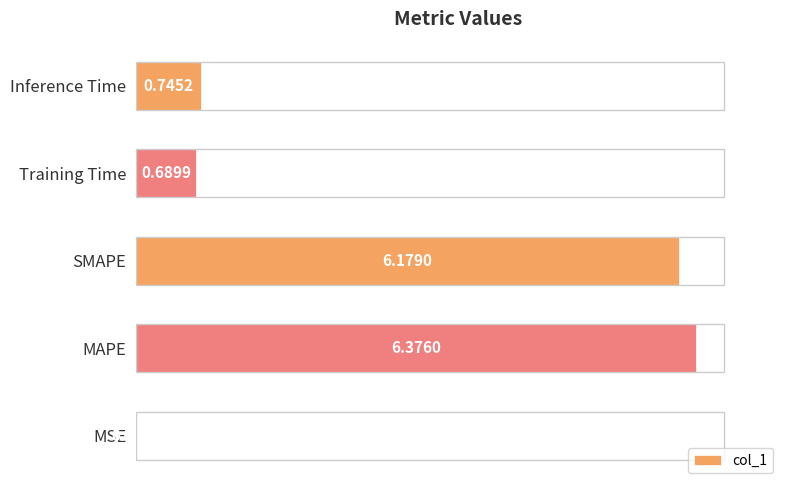

Which has a higher value, SMAPE or Inference Time?

SMAPE